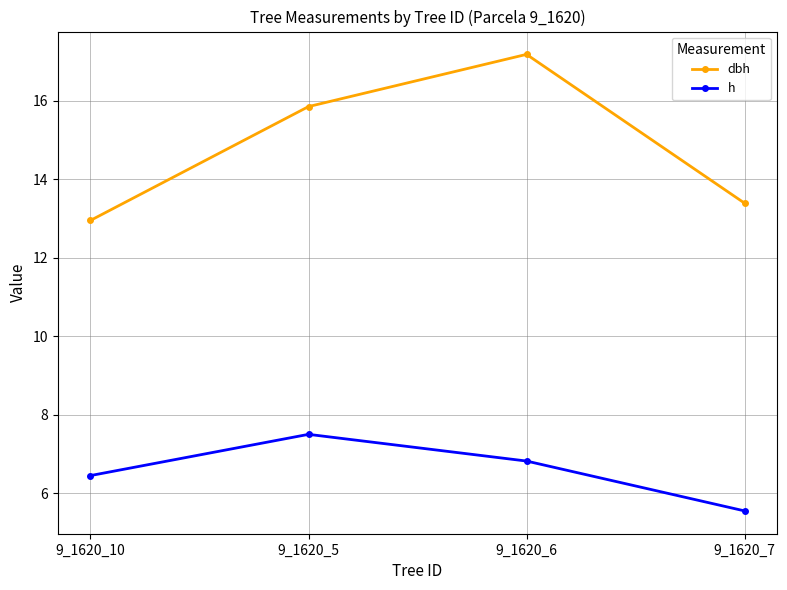

True or false: dbh has more than 1 interior local peaks.

False